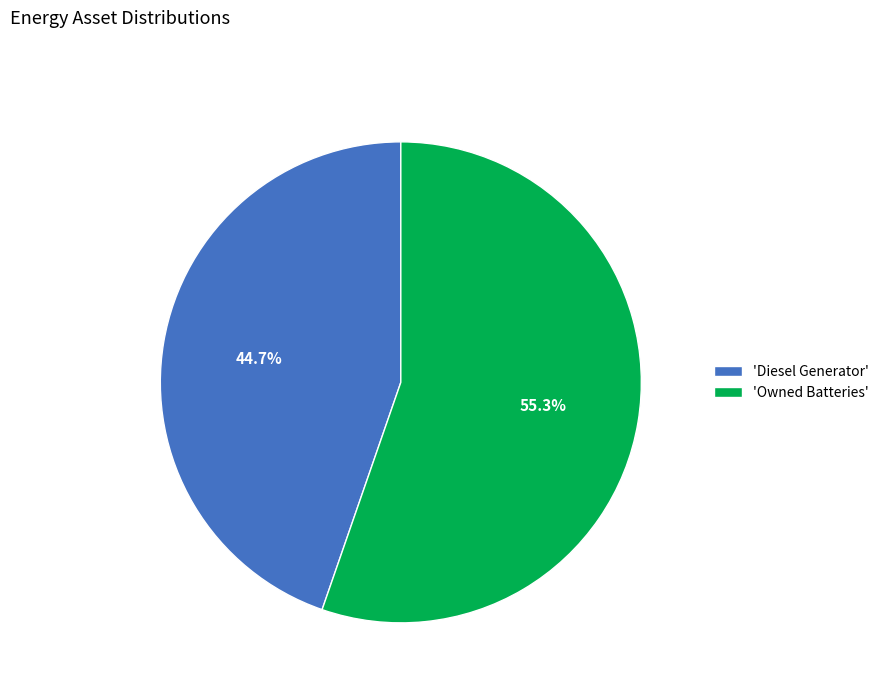

Which category has the biggest portion of the pie?

'Owned Batteries'